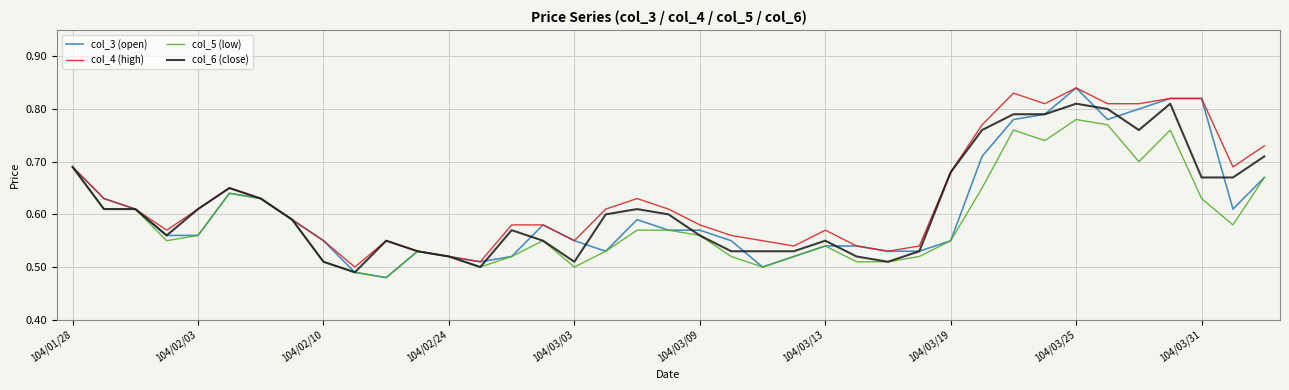

Which series has the largest range (max minus min)?

col_3 (open)